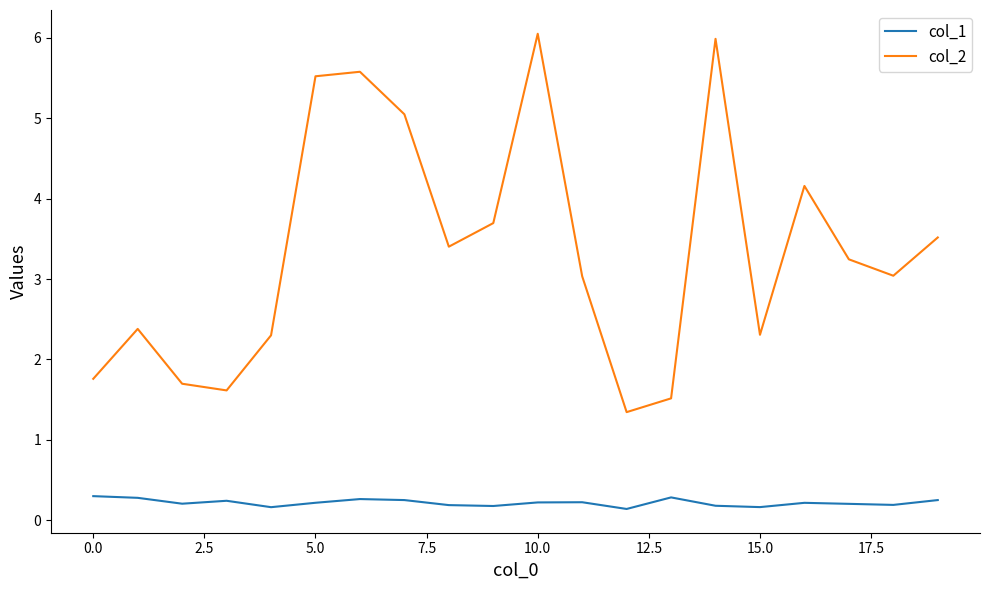

True or false: col_1 and col_2 cross at least once.

False